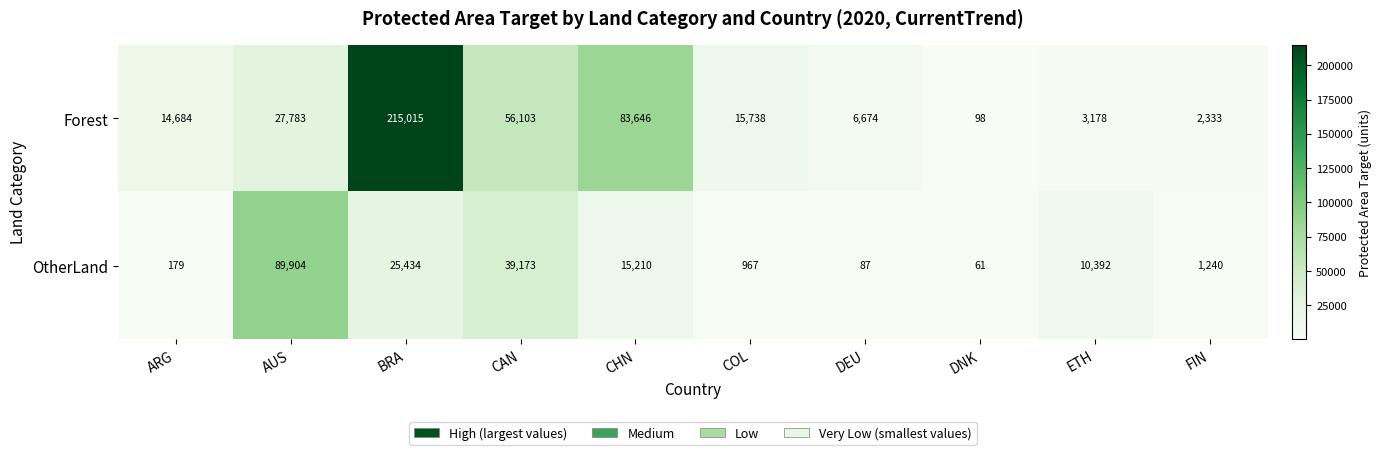

Which series has the widest spread of values?

Forest